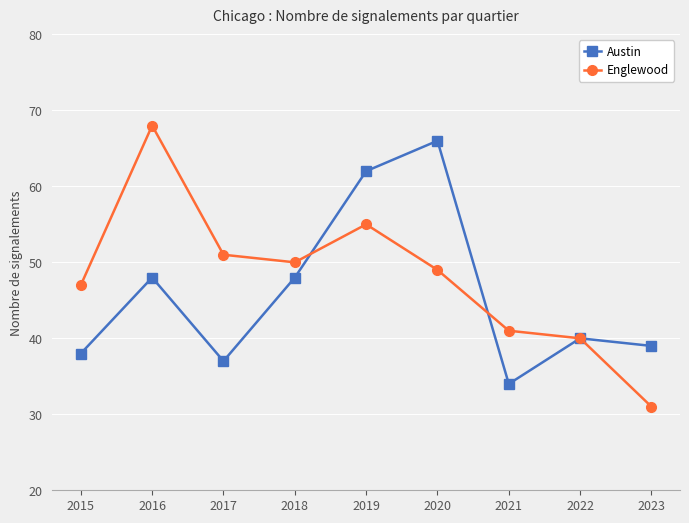

Which series changed the most between 2016 and 2018?

Englewood